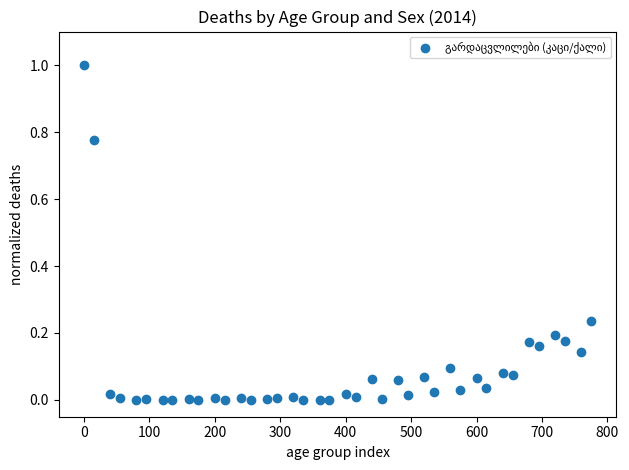

What is the range of Y values (max minus min)?

1.0